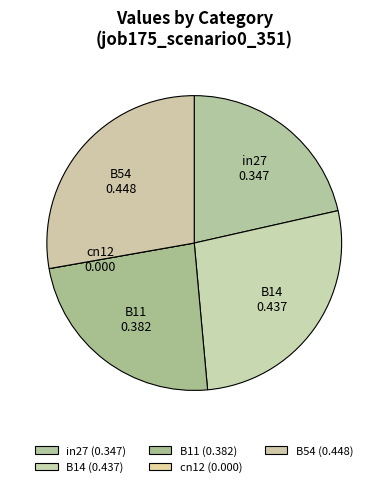

What percentage is NOT represented by B54?

72.2%